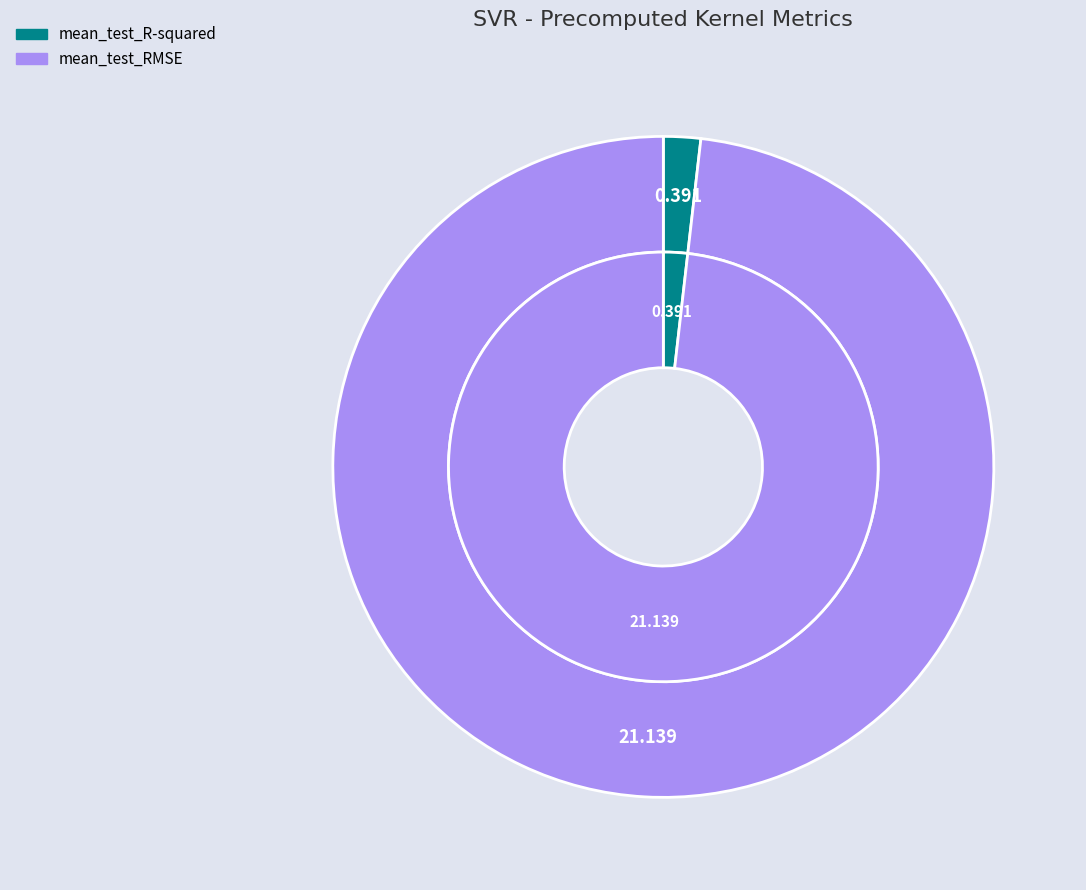

To the nearest percent, what portion does mean_test_RMSE represent?

98%